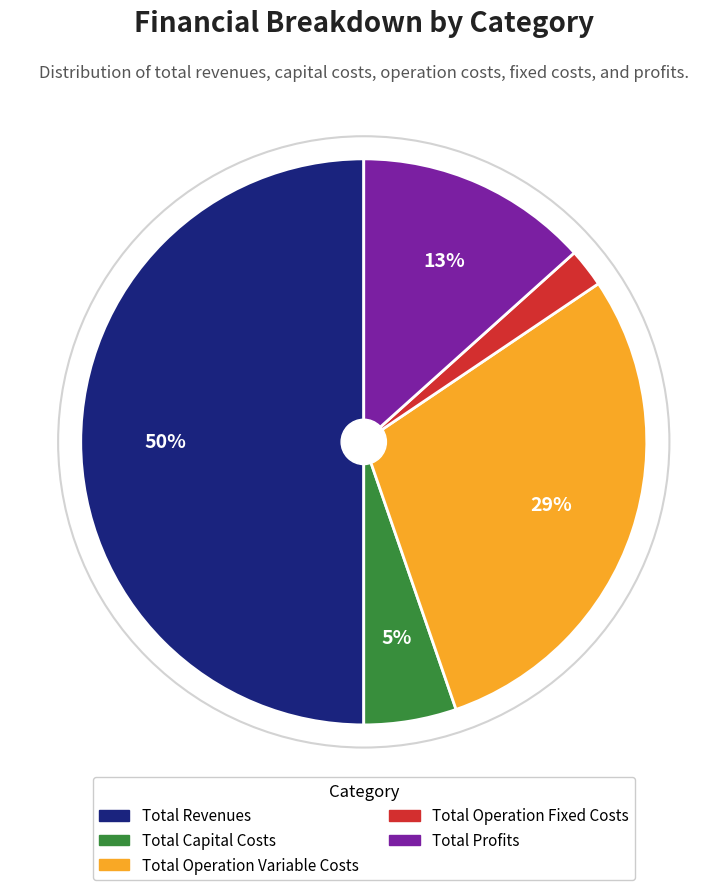

Is the sum of Total Capital Costs and Total Revenues greater than half?

Yes